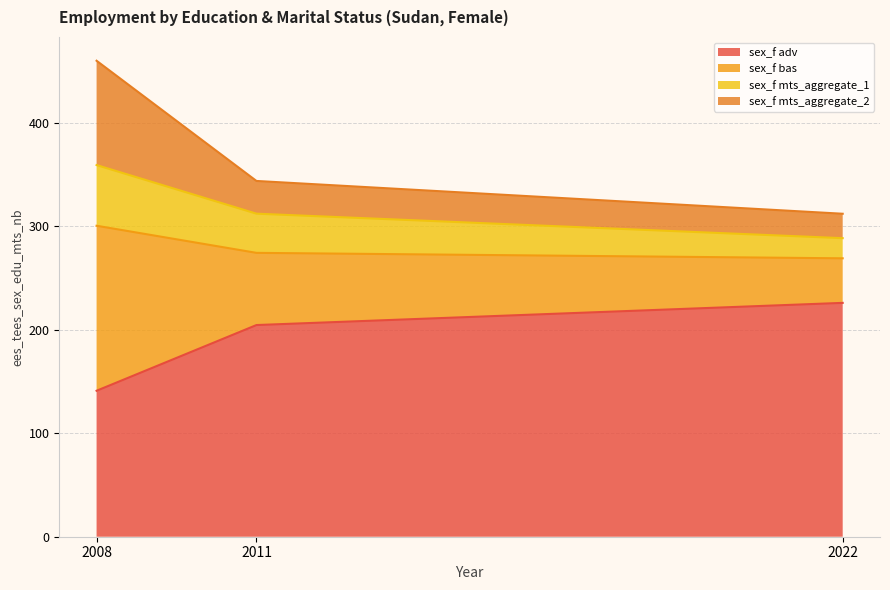

What is the difference between the highest and lowest values at 2008?

318.8